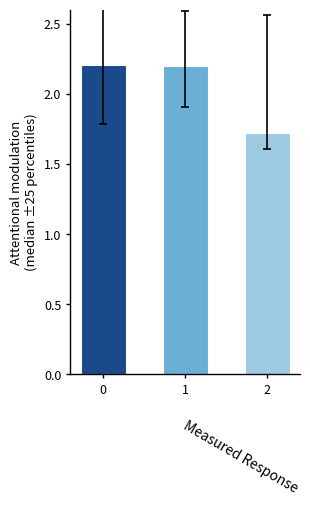

Reading left to right, transcribe all the data shown in this chart.

2.2	2.2	1.7